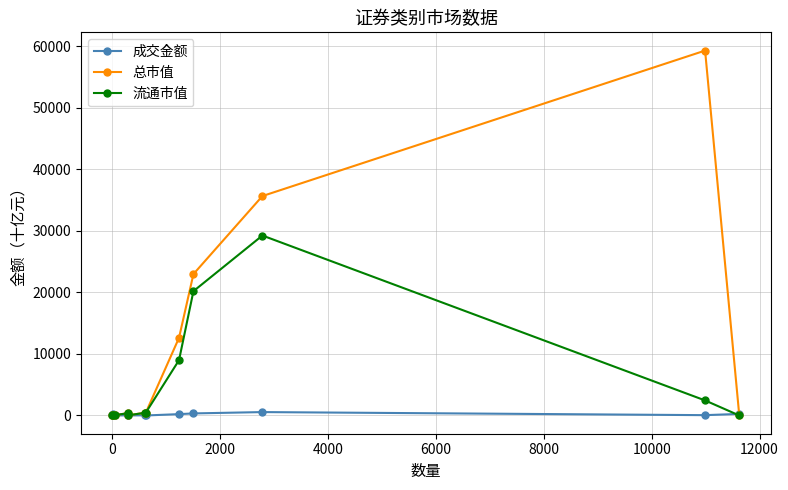

Rank the series by their average value, from highest to lowest.

总市值, 流通市值, 成交金额